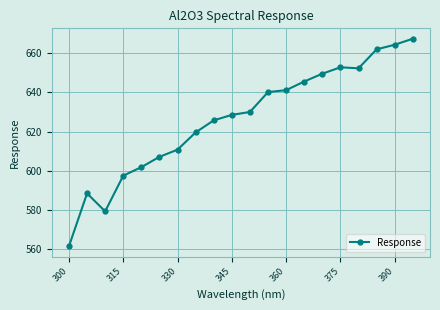

What is the maximum value shown in the chart?

667.5